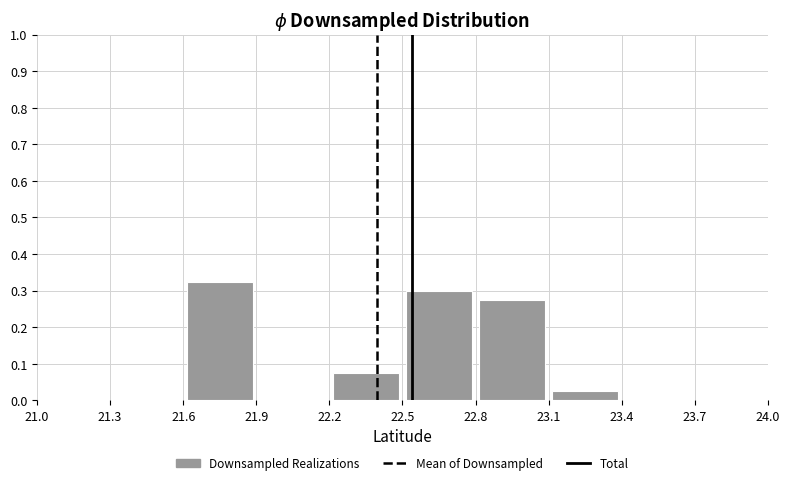

Reading left to right, transcribe this chart: for each bar, give the range it covers on the x-axis and its height. The values are not printed on the chart, so give them approximately, as read against the axis.

21.0 to 21.3: 0
21.3 to 21.6: 0
21.6 to 21.9: 0.33
21.9 to 22.2: 0
22.2 to 22.5: 0.08
22.5 to 22.8: 0.30
22.8 to 23.1: 0.28
23.1 to 23.4: 0.03
23.4 to 23.7: 0
23.7 to 24.0: 0